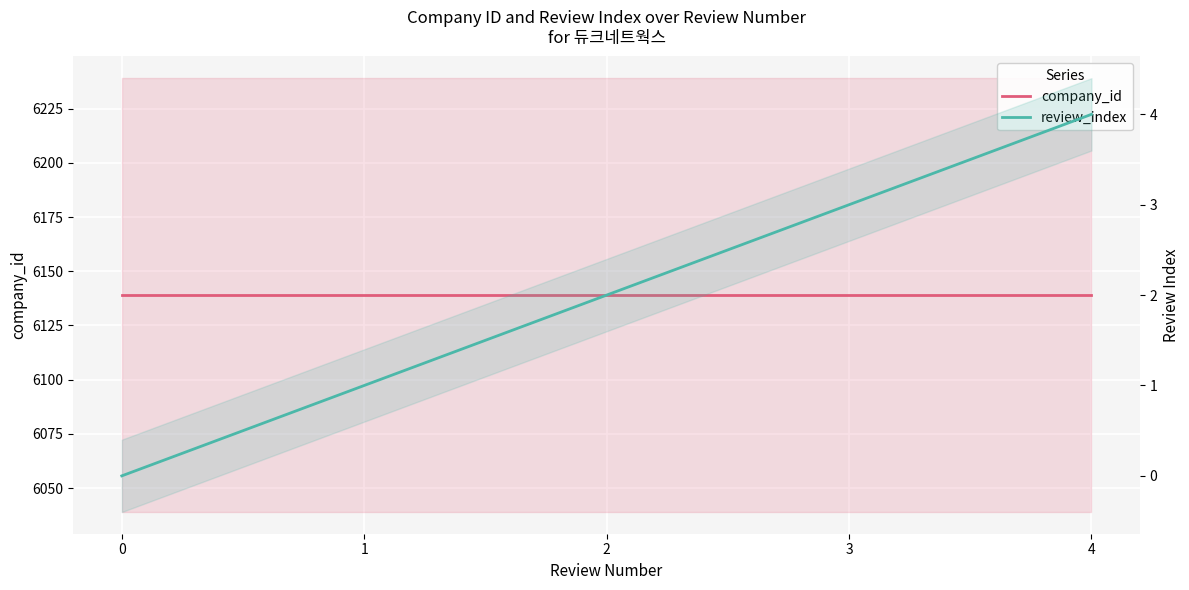

Reading right to left, list all the values displayed in this chart.

company_id: 4=6139	3=6139	2=6139	1=6139	0=6139
review_index: 4=4	3=3	2=2	1=1	0=0